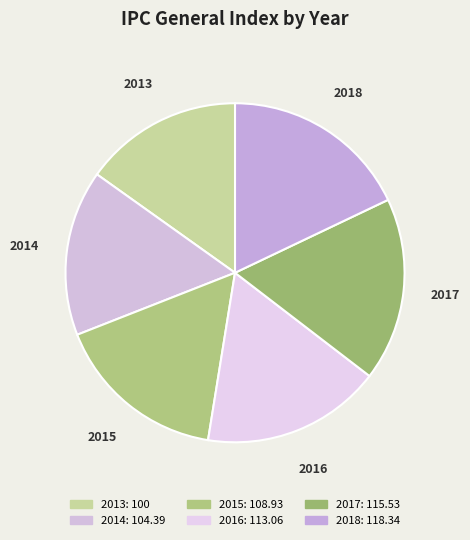

Which has a higher value, 2015 or 2016?

2016